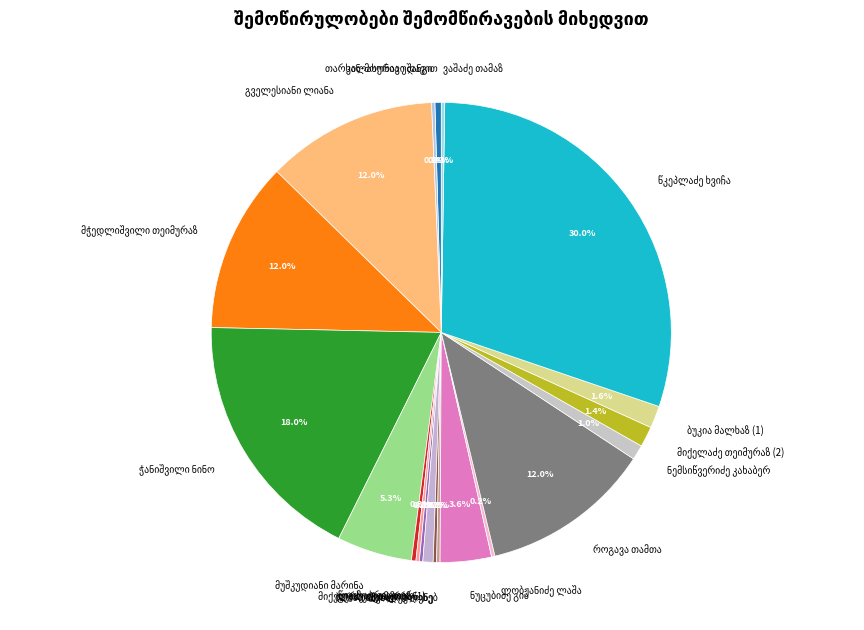

Does any single category account for the majority?

No